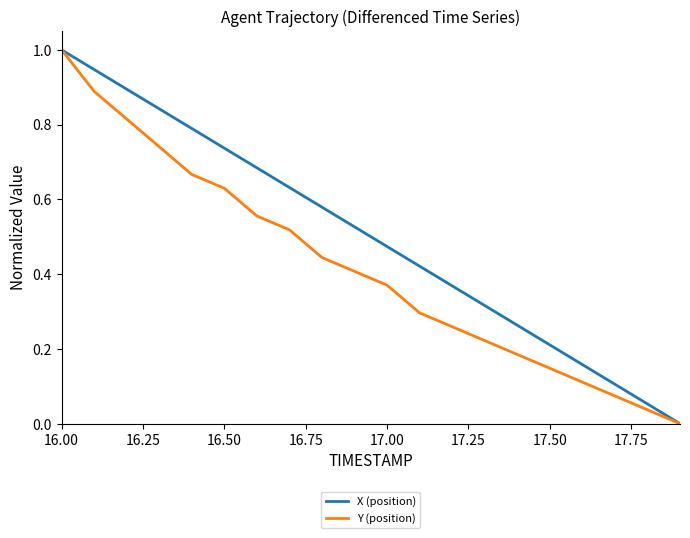

List the series in order of their overall mean, lowest first.

Y (position), X (position)